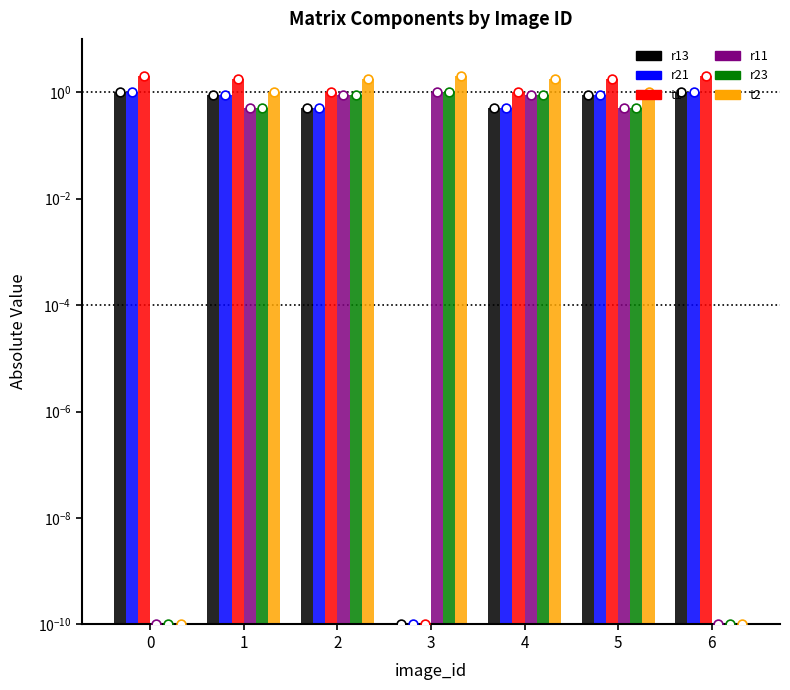

Which series has the largest Y range (max minus min)?

t1